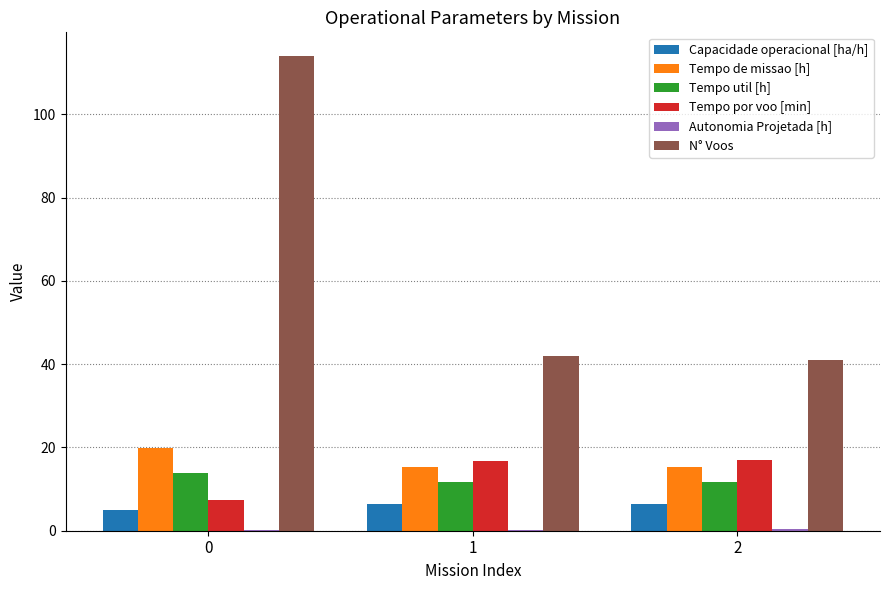

Which series has the largest total across all categories?

N° Voos